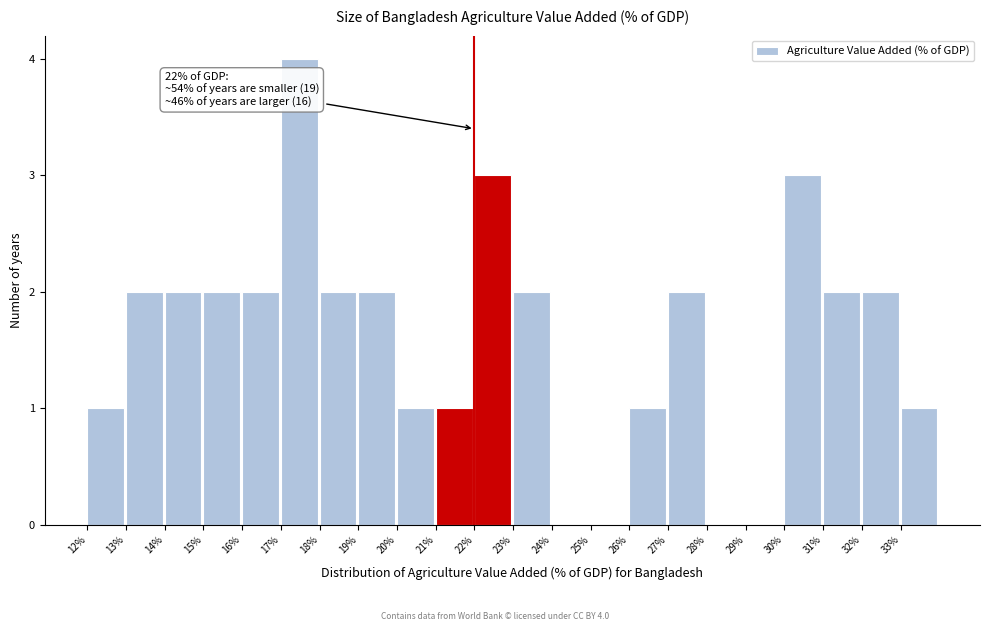

Over which range of the x-axis is the bar tallest?

17 to 18